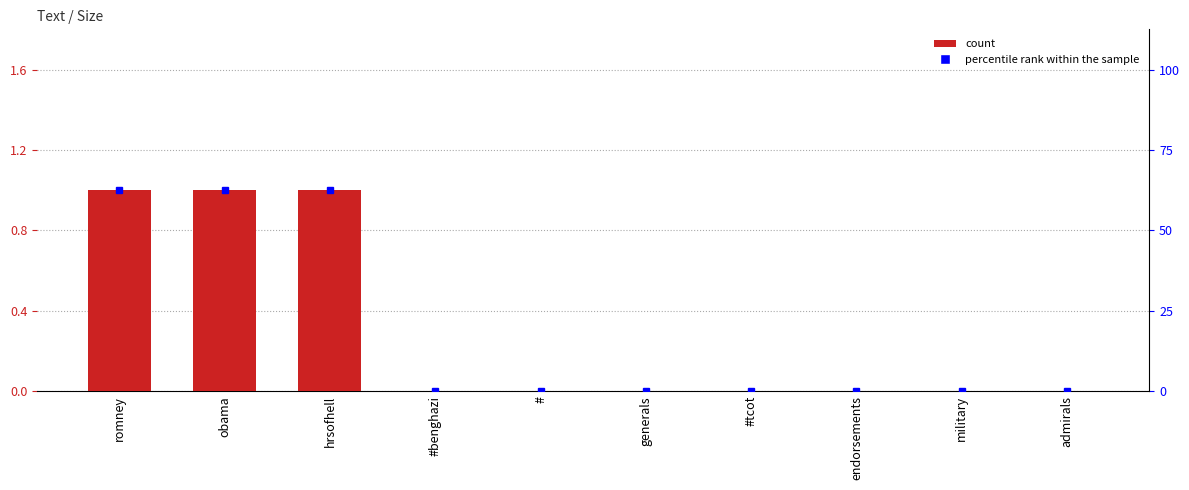

Which has a higher value, admirals or endorsements?

admirals